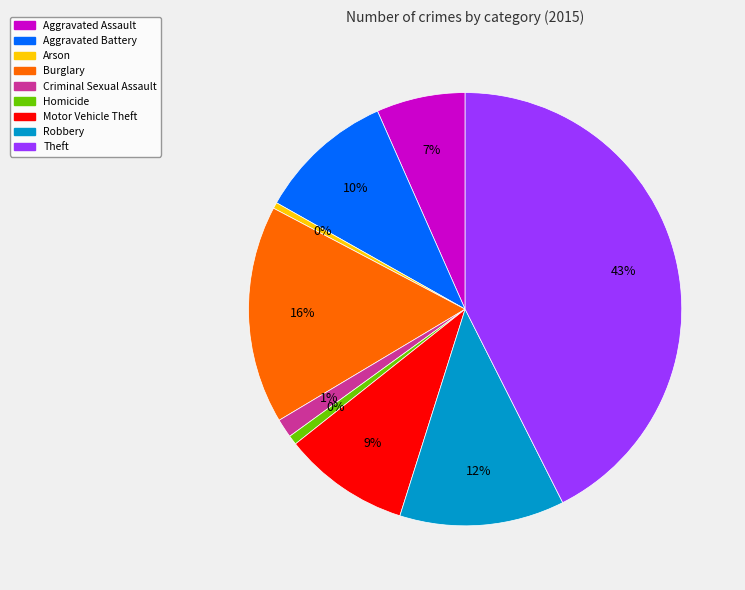

To the nearest percent, what is the average slice percentage?

11%